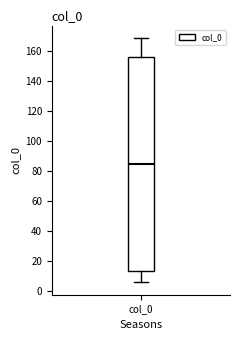

Transcribe this box plot: give where the median line is, the range the box spans, and where the two whiskers end, as read against the y-axis. The values are not printed on the chart, so give them approximately, as read against the axis.

median 86, box 14 to 156, whiskers 6 to 170